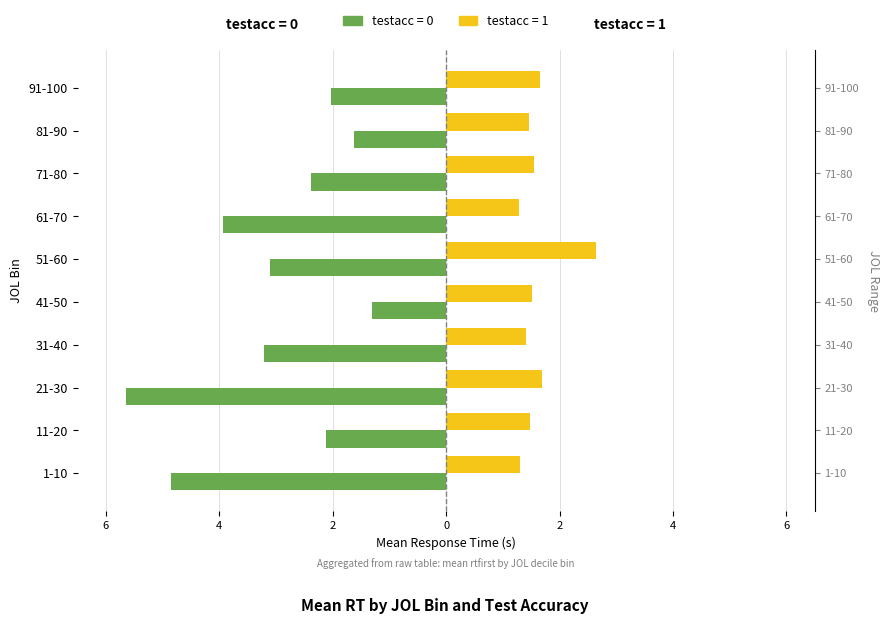

What is the difference between the maximum and minimum values in the testacc=1 (correct) series?

1.4